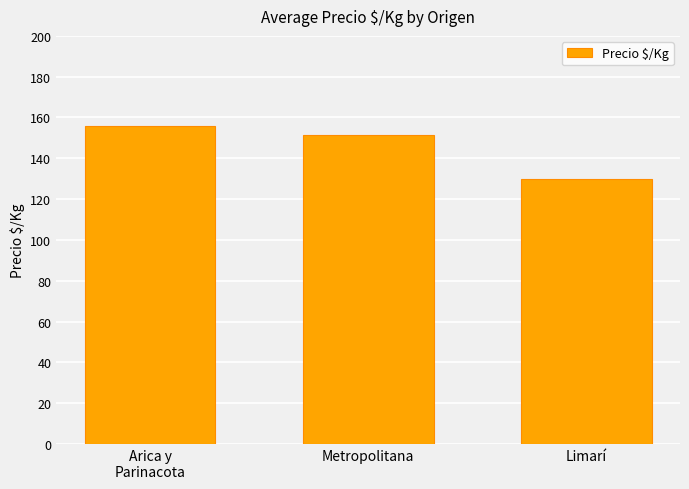

Is it true that the value at Arica y
Parinacota is 38.5?

False